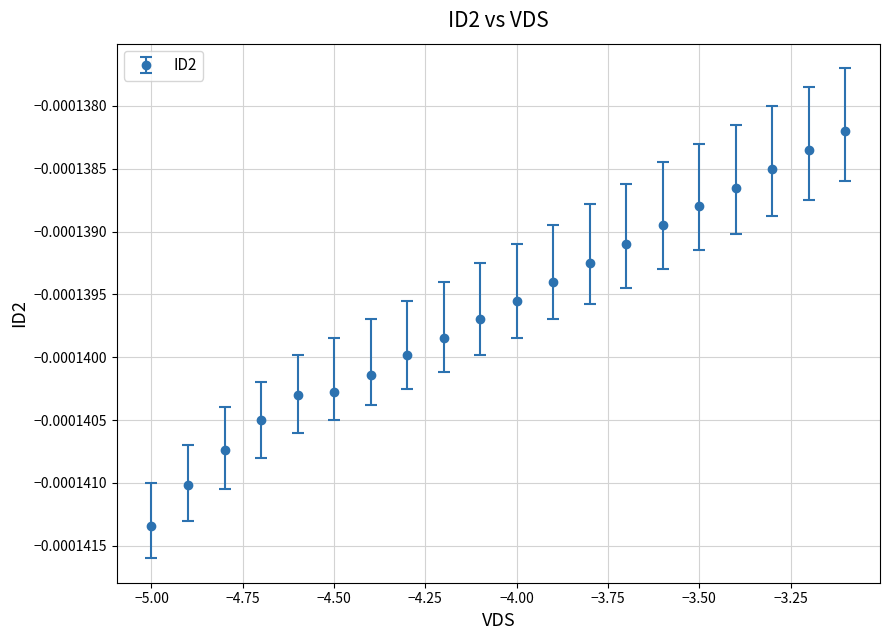

True or false: the data has more than 1 interior local peaks.

False